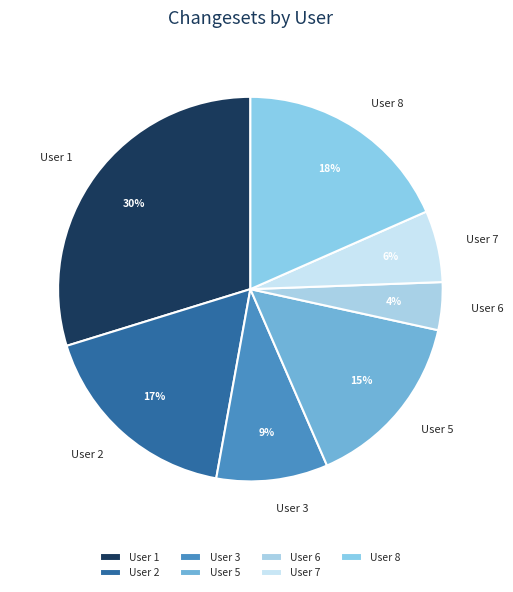

Is there a majority slice in this chart?

No